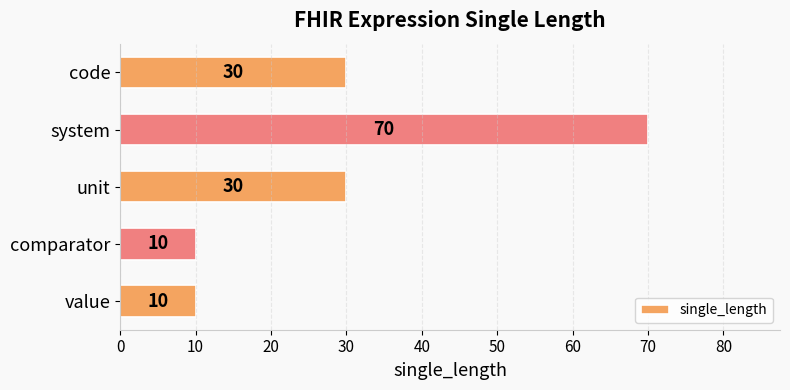

At which category does the chart reach its peak across all series?

system